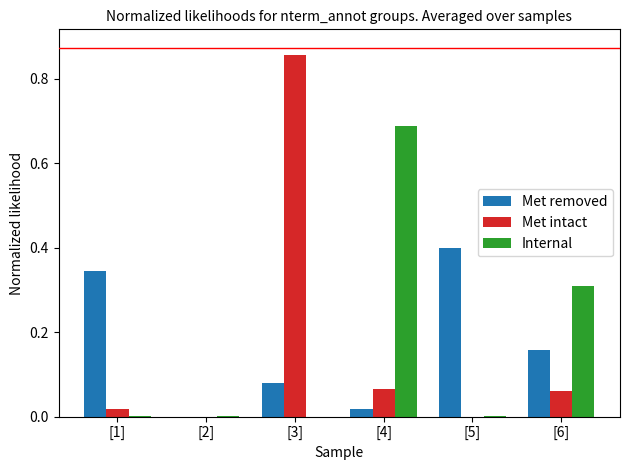

Are the bars horizontal?

No